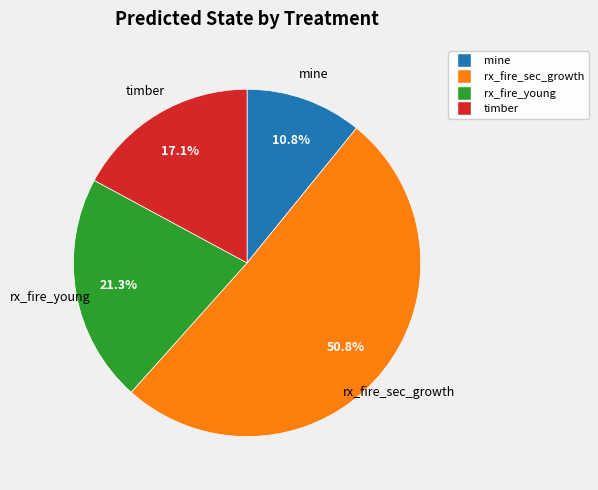

True or false: timber accounts for 6% of the total.

False